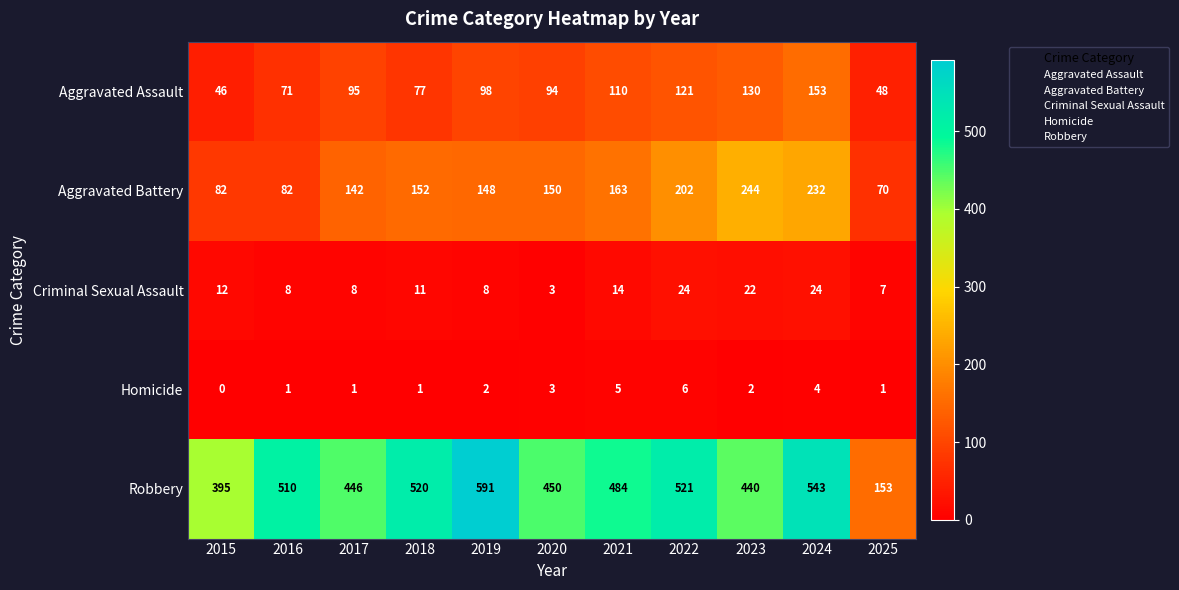

The Robbery series shows 221 at 2016. True or false?

False